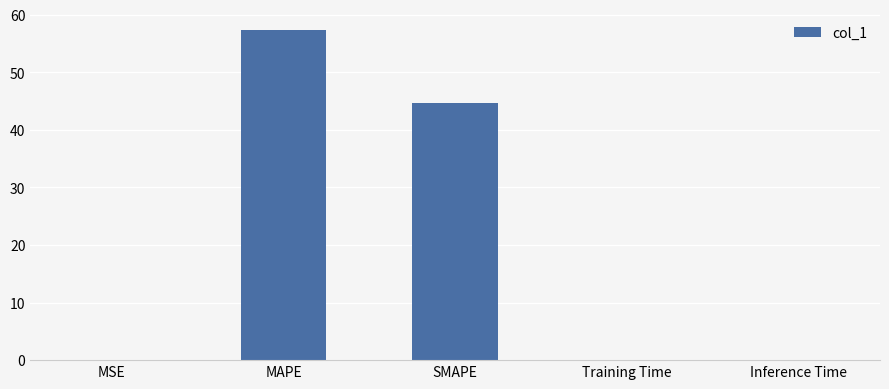

The value at MSE is 0.0. True or false?

True